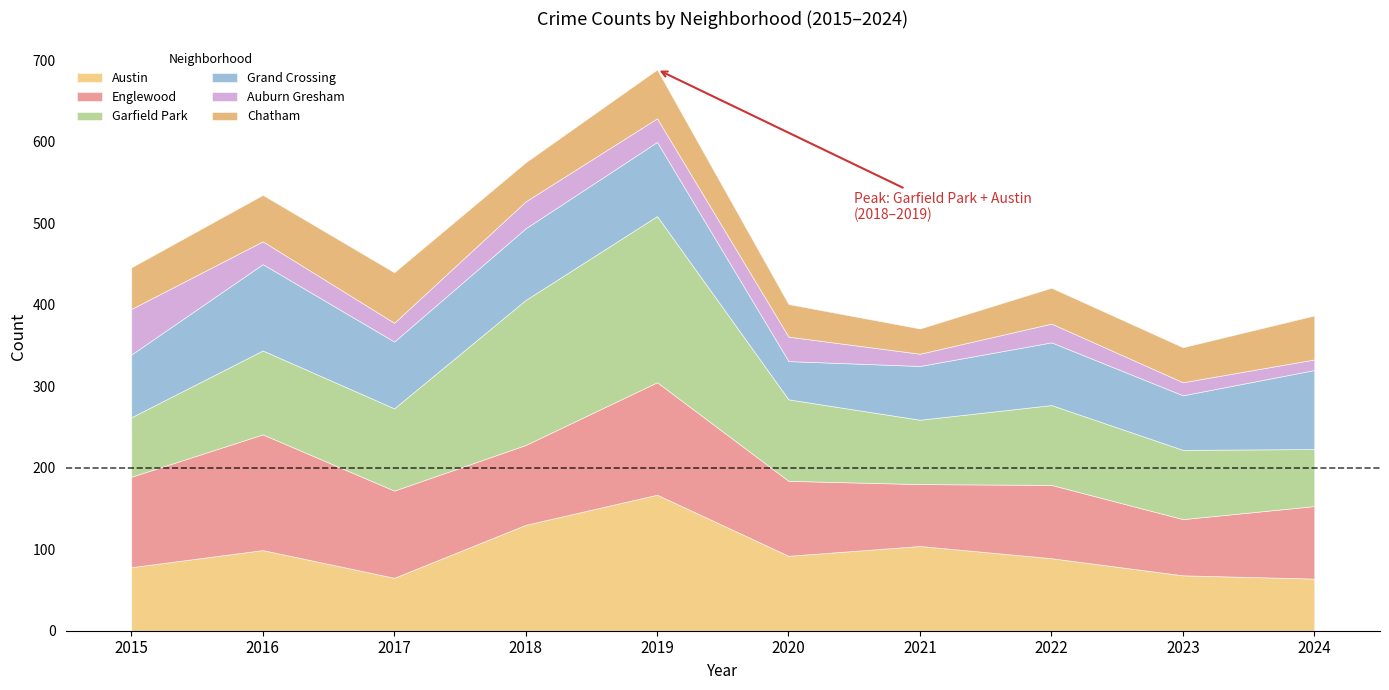

What value does the Englewood series have at 2015?

111